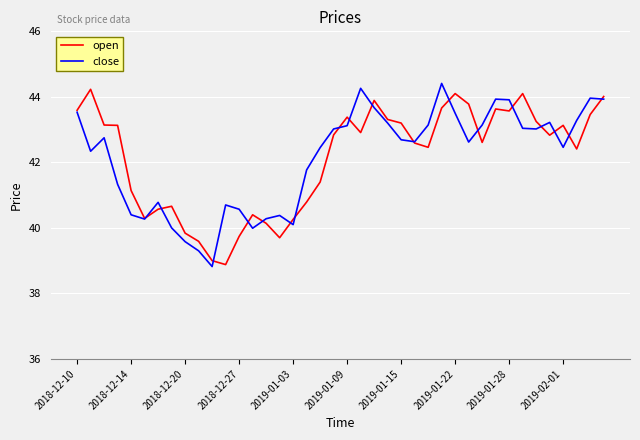

What is the minimum value for open?

38.9